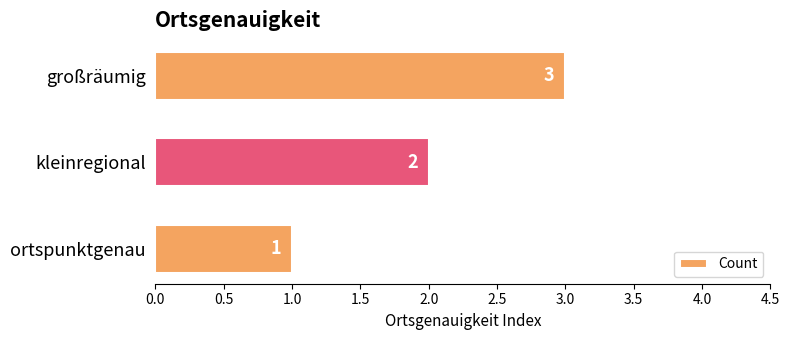

List the labels in order of value, largest first.

großräumig, kleinregional, ortspunktgenau